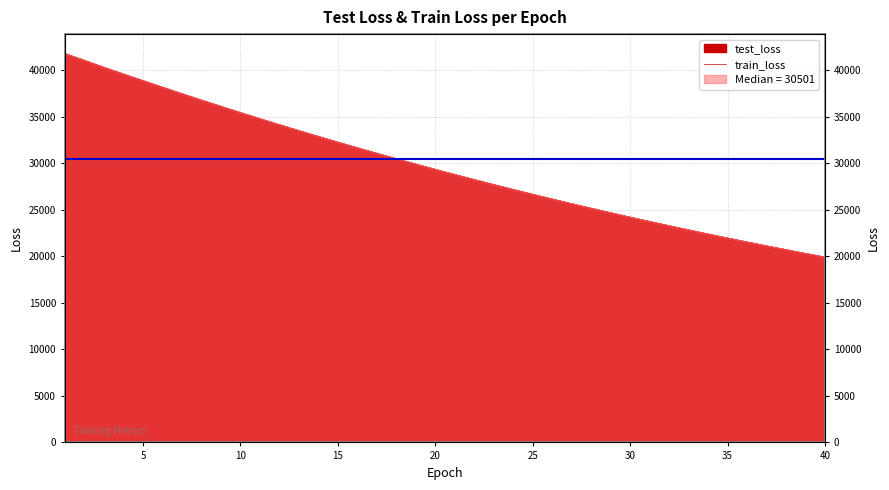

What is the difference between the highest and lowest values at 28?

0.2